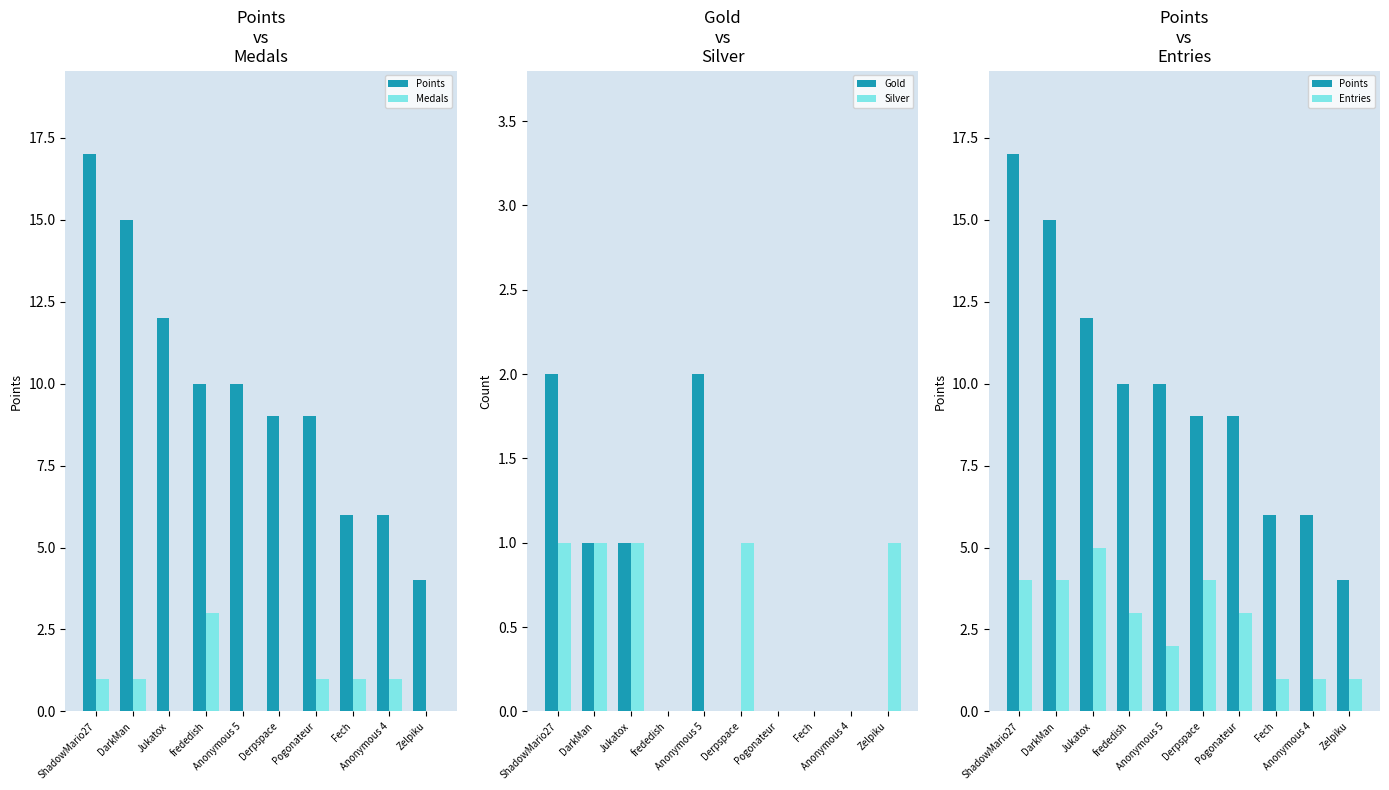

The value of Points at Jukatox is 17. True or false?

False